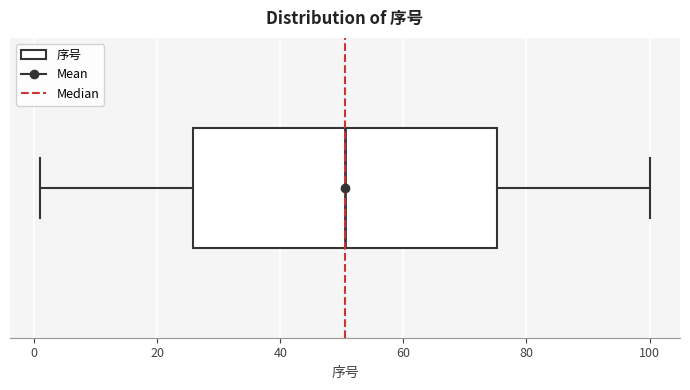

Transcribe this box plot: give where the median line is, the range the box spans, and where the two whiskers end, as read against the x-axis. The values are not printed on the chart, so give them approximately, as read against the axis.

median 50, box 26 to 76, whiskers 2 to 100